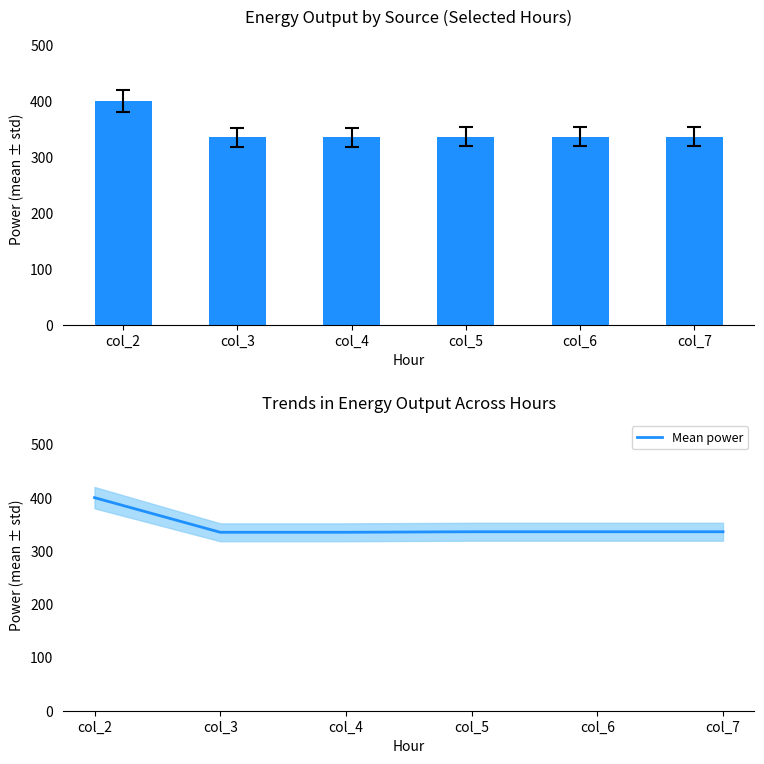

What is the minimum value for Mean power?

335.0